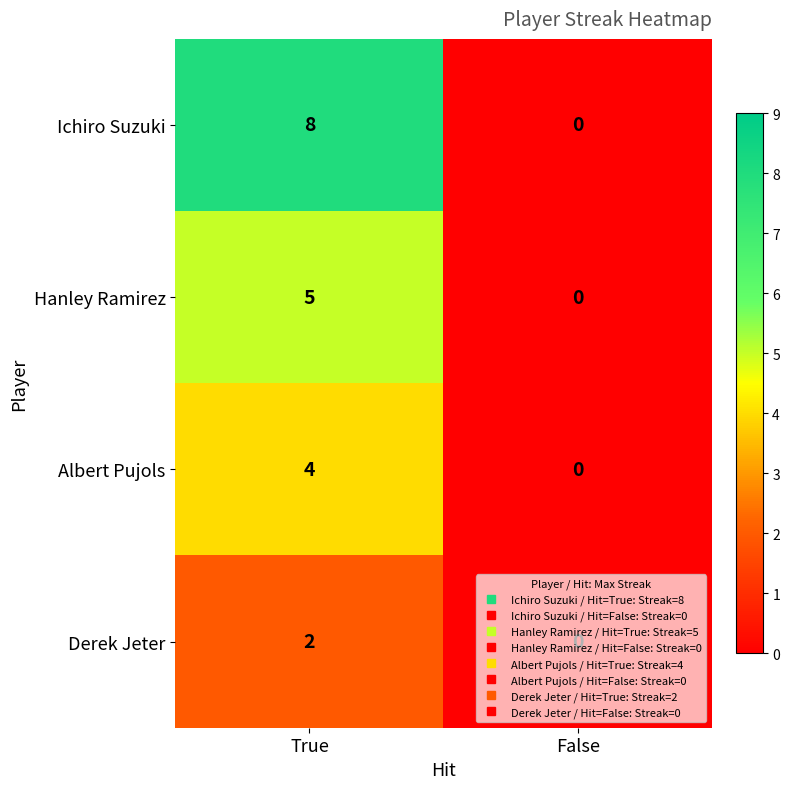

At which category is the sum across all series the highest?

True